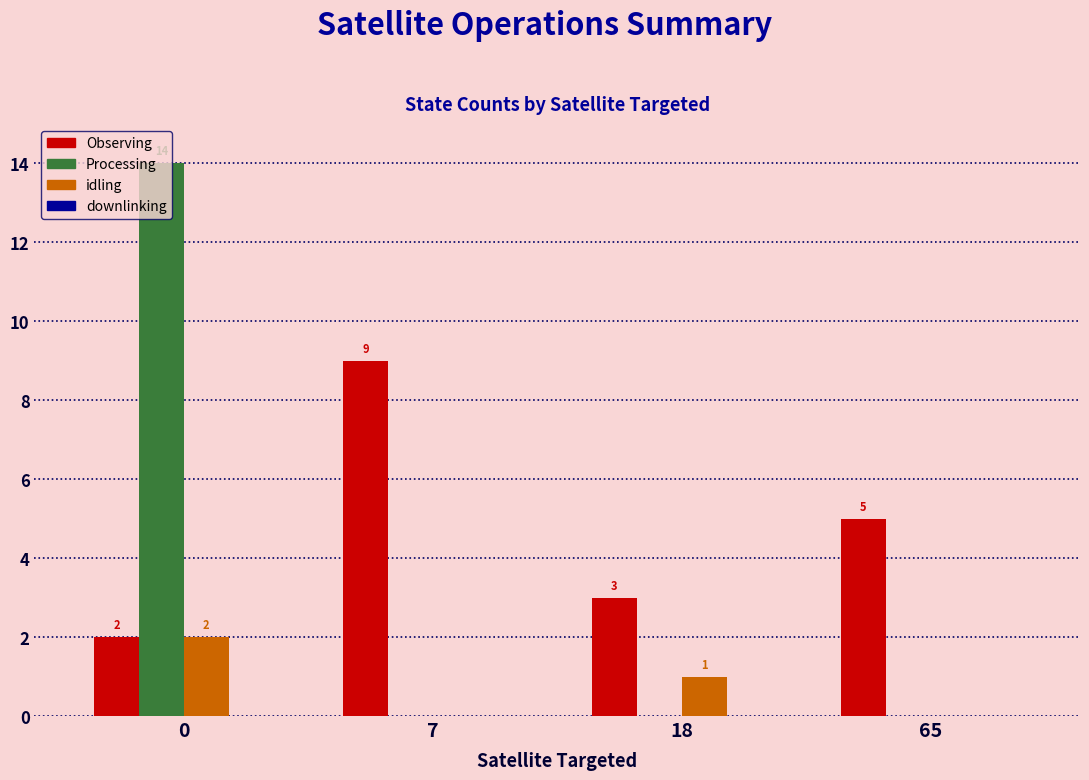

Which series changed the most between 18 and 65?

Observing